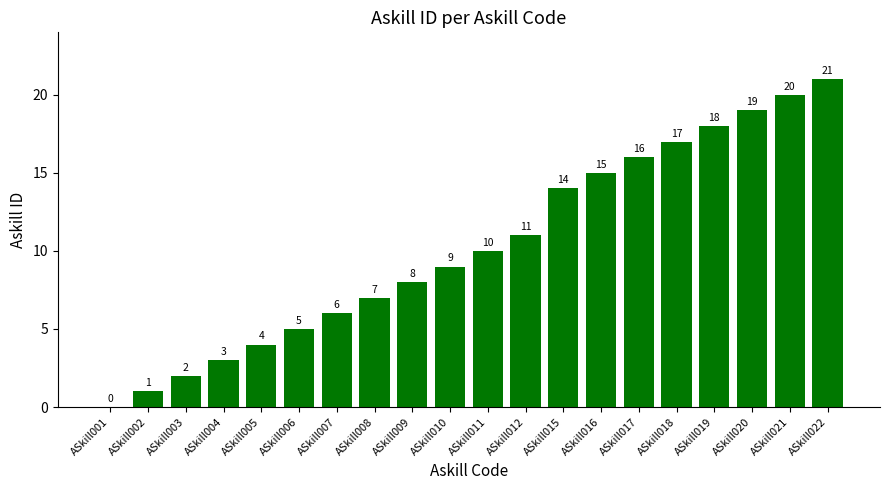

What is the maximum value shown in the chart?

21